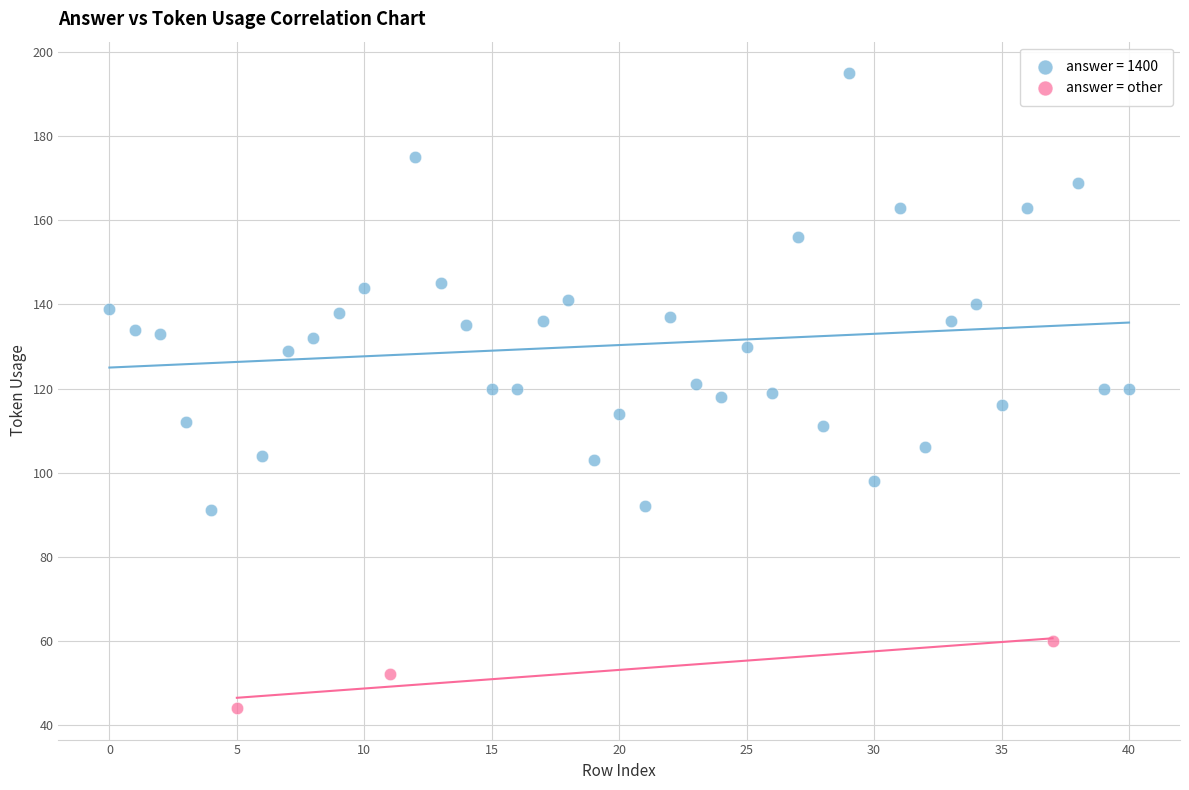

Which series has the largest Y range (max minus min)?

answer = 1400